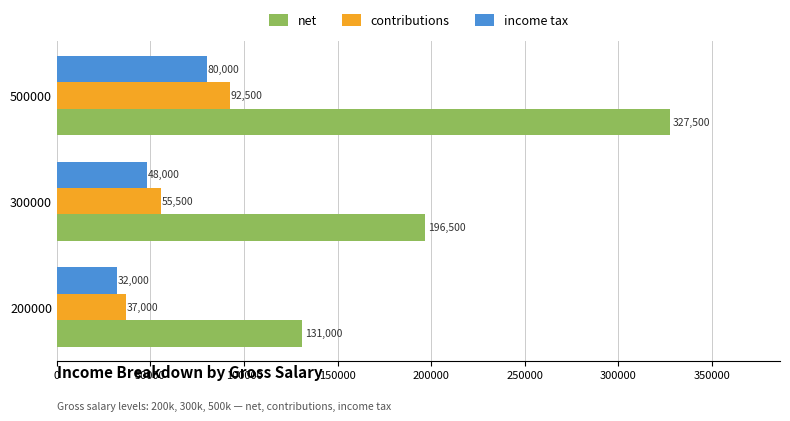

What is the difference between the maximum and minimum values in the contributions series?

55500